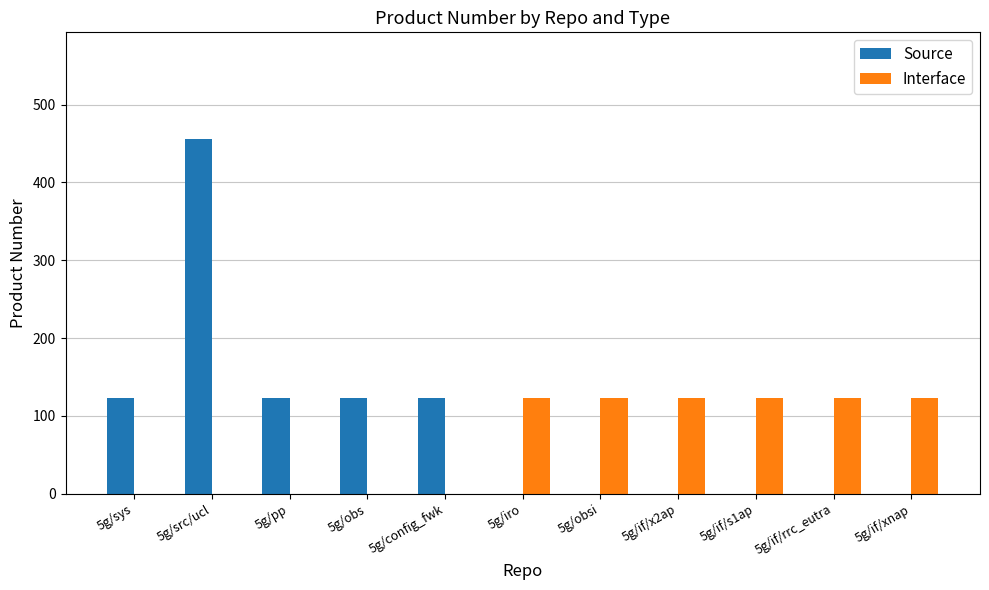

Reading left to right, what are all the values shown in this chart?

Source: 5g/sys=123	5g/src/ucl=456	5g/pp=123	5g/obs=123	5g/config_fwk=123	5g/iro=0	5g/obsi=0	5g/if/x2ap=0	5g/if/s1ap=0	5g/if/rrc_eutra=0	5g/if/xnap=0
Interface: 5g/sys=0	5g/src/ucl=0	5g/pp=0	5g/obs=0	5g/config_fwk=0	5g/iro=123	5g/obsi=123	5g/if/x2ap=123	5g/if/s1ap=123	5g/if/rrc_eutra=123	5g/if/xnap=123